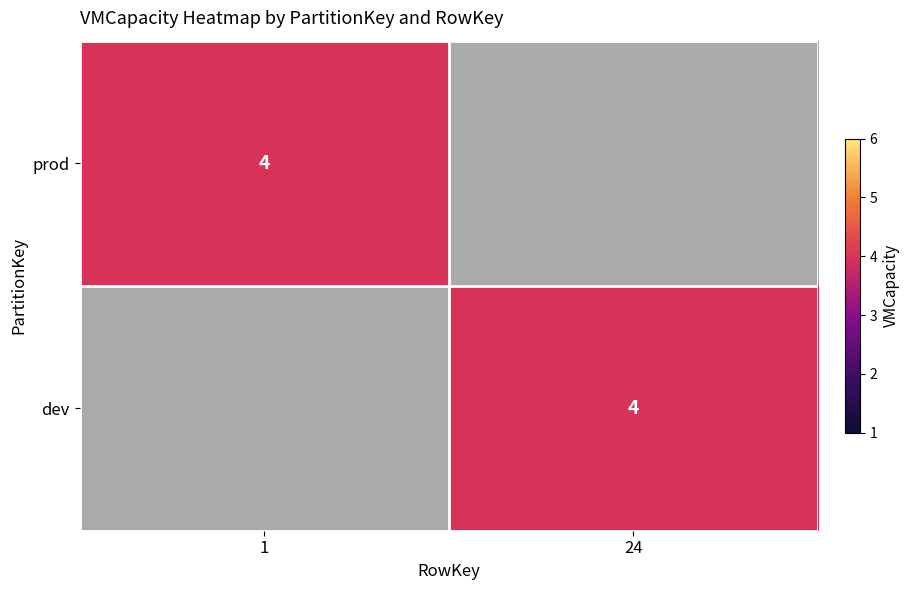

The value of dev at 24 is 4. True or false?

True